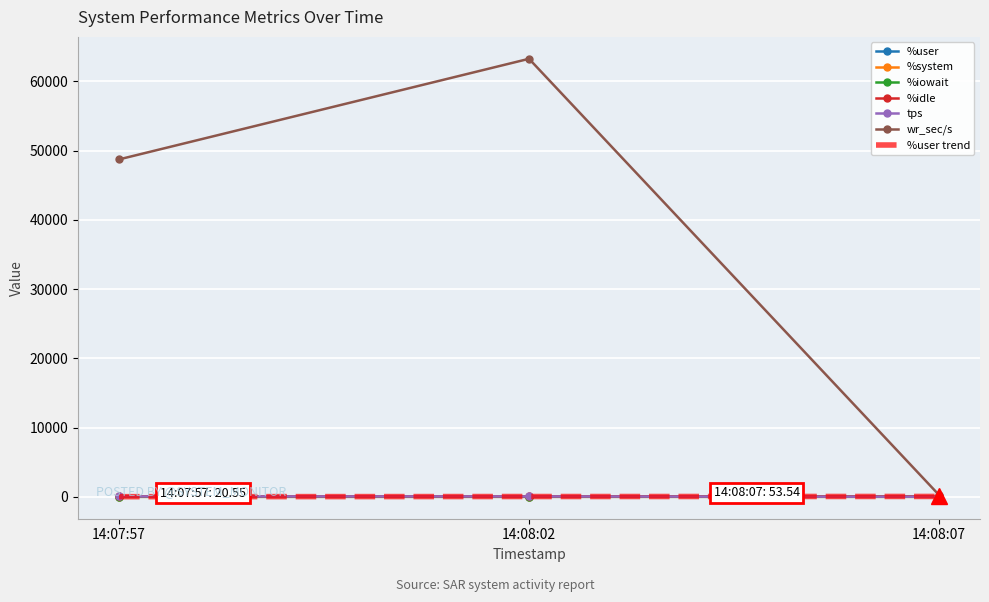

At which category is the sum across all series the highest?

14:08:02